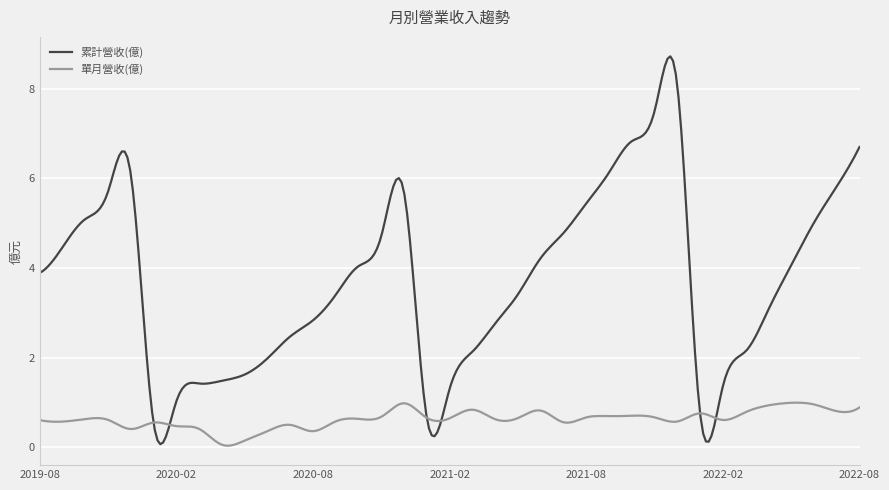

What is the maximum value for 單月營收(億)?

1.0